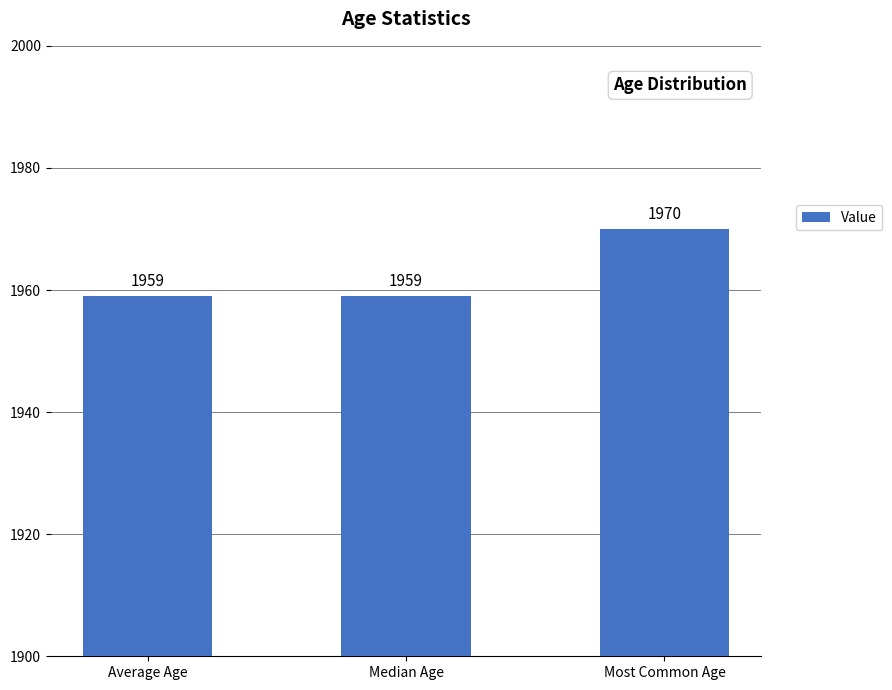

The chart shows a value of 2688 at Average Age. True or false?

False